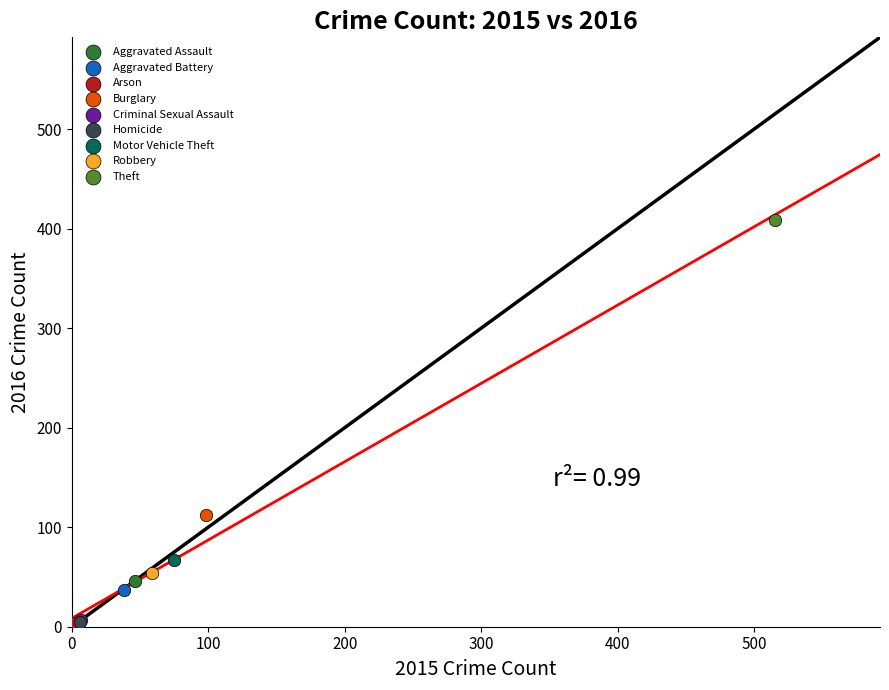

What are all the series names shown in the legend?

Aggravated Assault, Aggravated Battery, Arson, Burglary, Criminal Sexual Assault, Homicide, Motor Vehicle Theft, Robbery, Theft